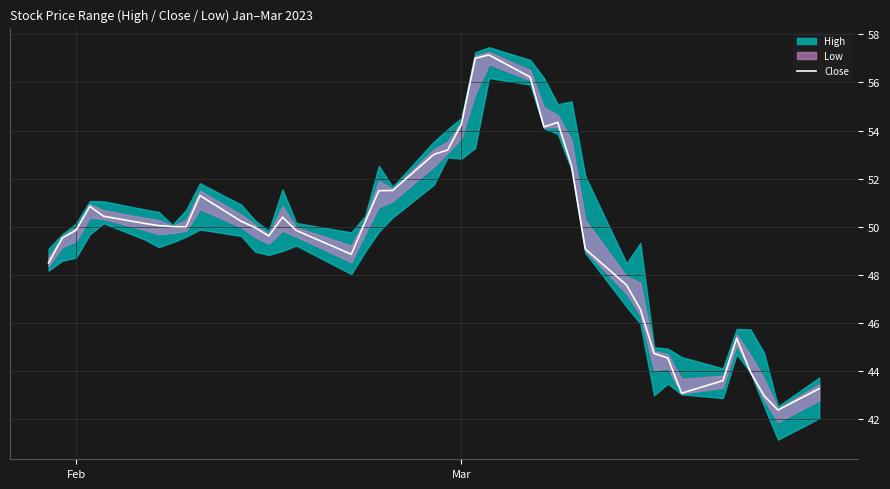

What is the maximum value for Close?

57.1